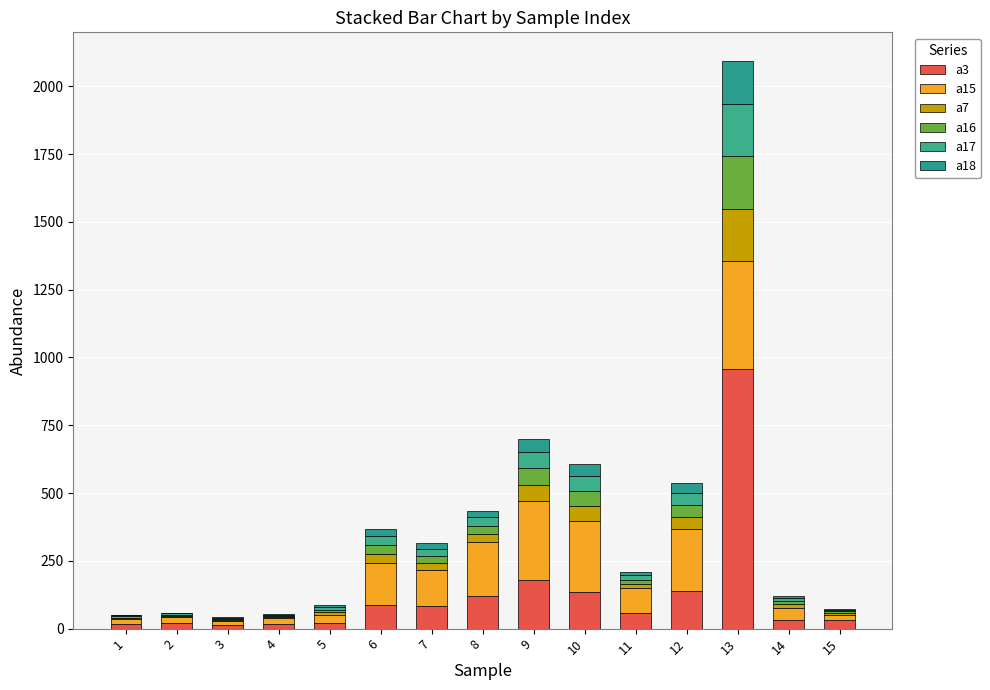

What is the sum of the a17 values at 14 and 10?

67